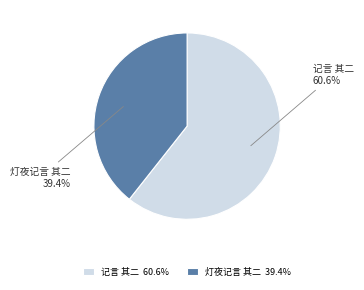

Is it true that 灯夜记言 其二 is 28% of the pie?

False